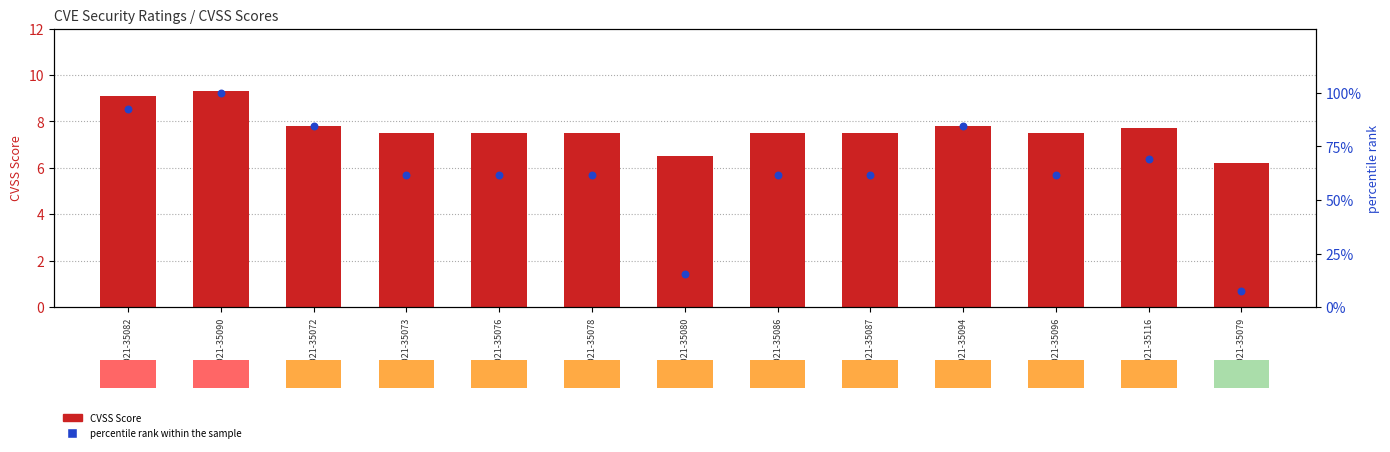

Which series has the largest Y range (max minus min)?

percentile rank within the sample